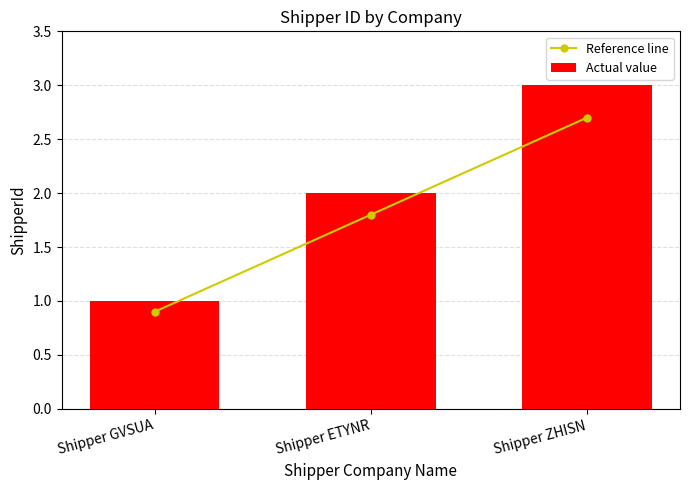

Where is Reference line nearest to the value 1?

Shipper GVSUA